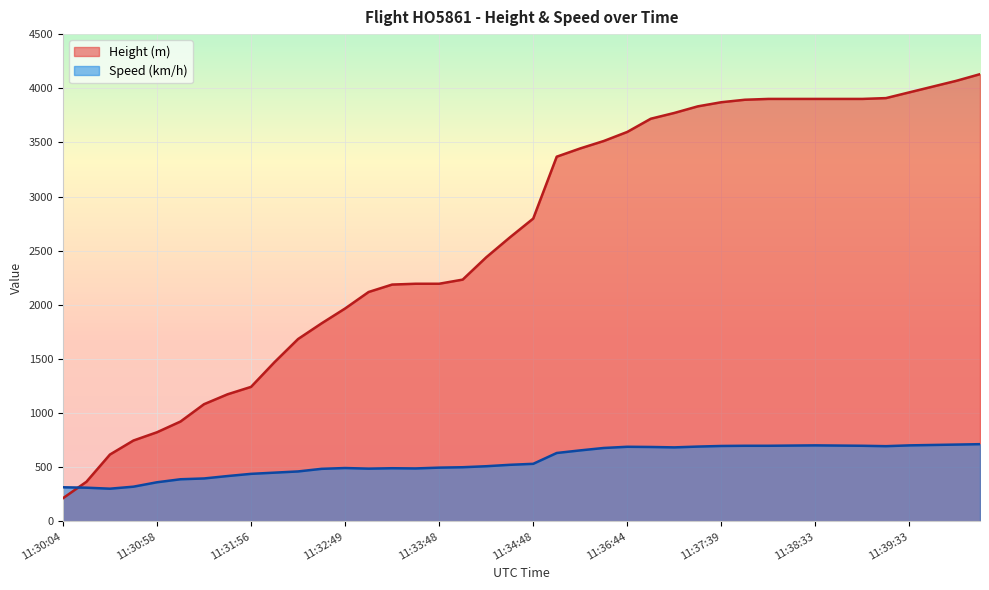

True or false: Speed and Height intersect in this chart.

True